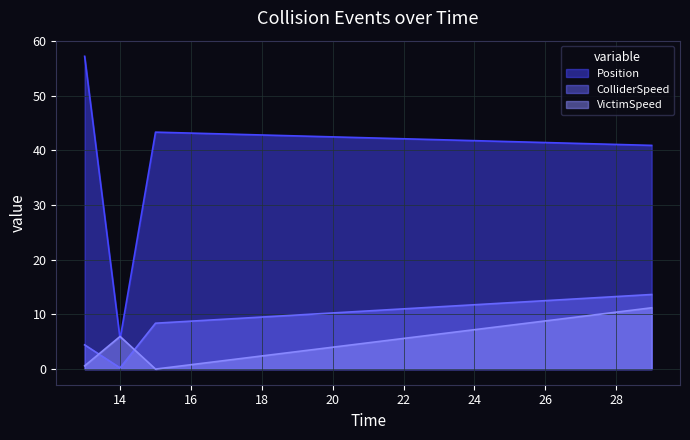

At which category is the sum across all series the highest?

29.0